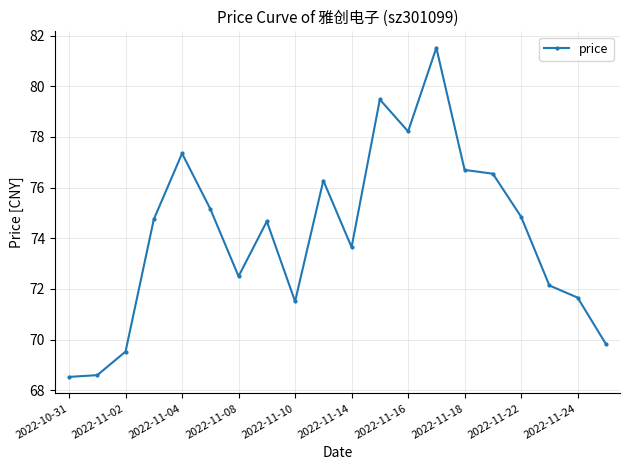

What is the average value?

74.2